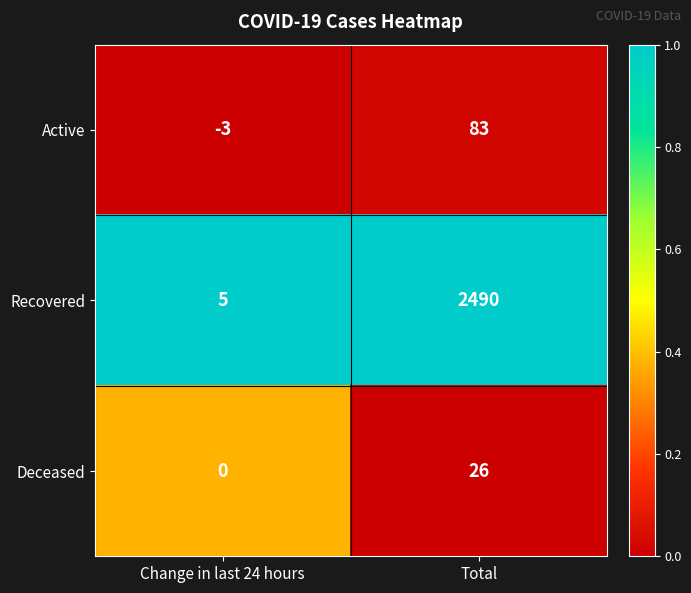

List the series in order of their peak value, highest first.

Recovered, Active, Deceased